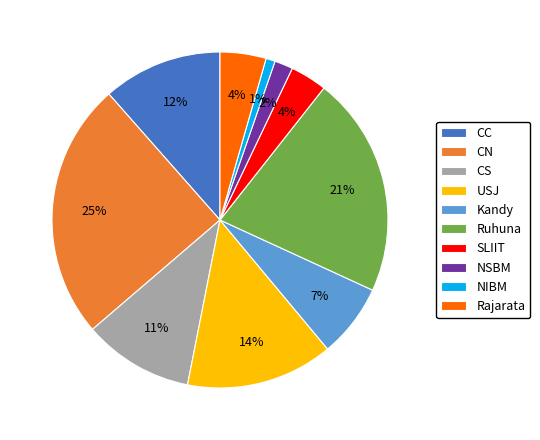

What percentage is the CC slice, to the nearest percent?

12%